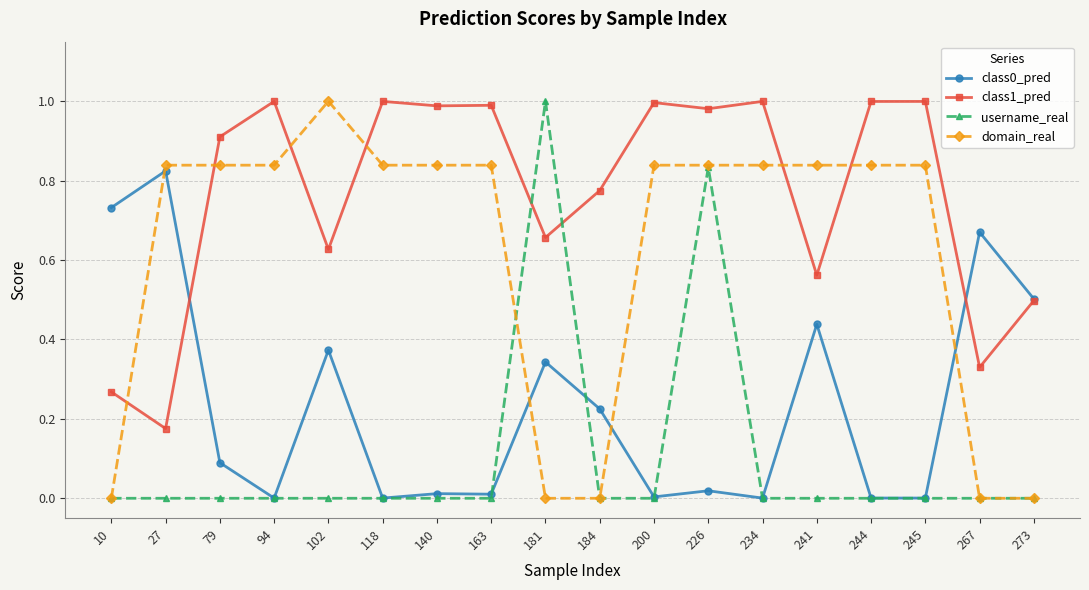

How many distinct data groups are displayed?

4